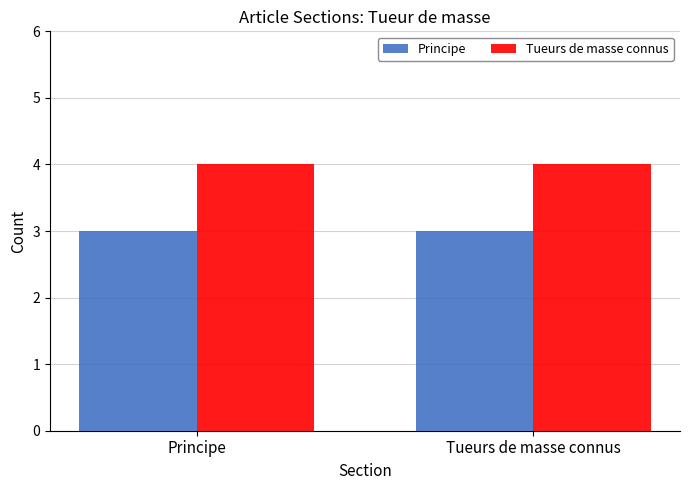

What is the label of the 2nd bar from the left?

Tueurs de masse connus